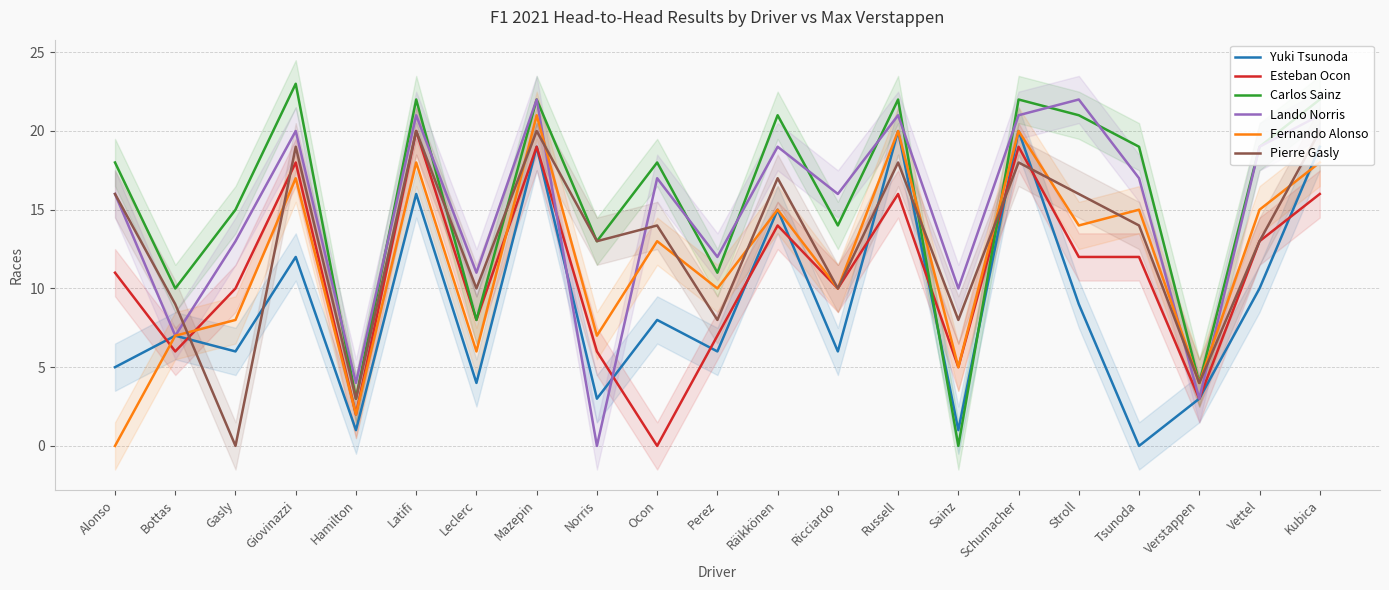

Which series has the largest range (max minus min)?

Carlos Sainz